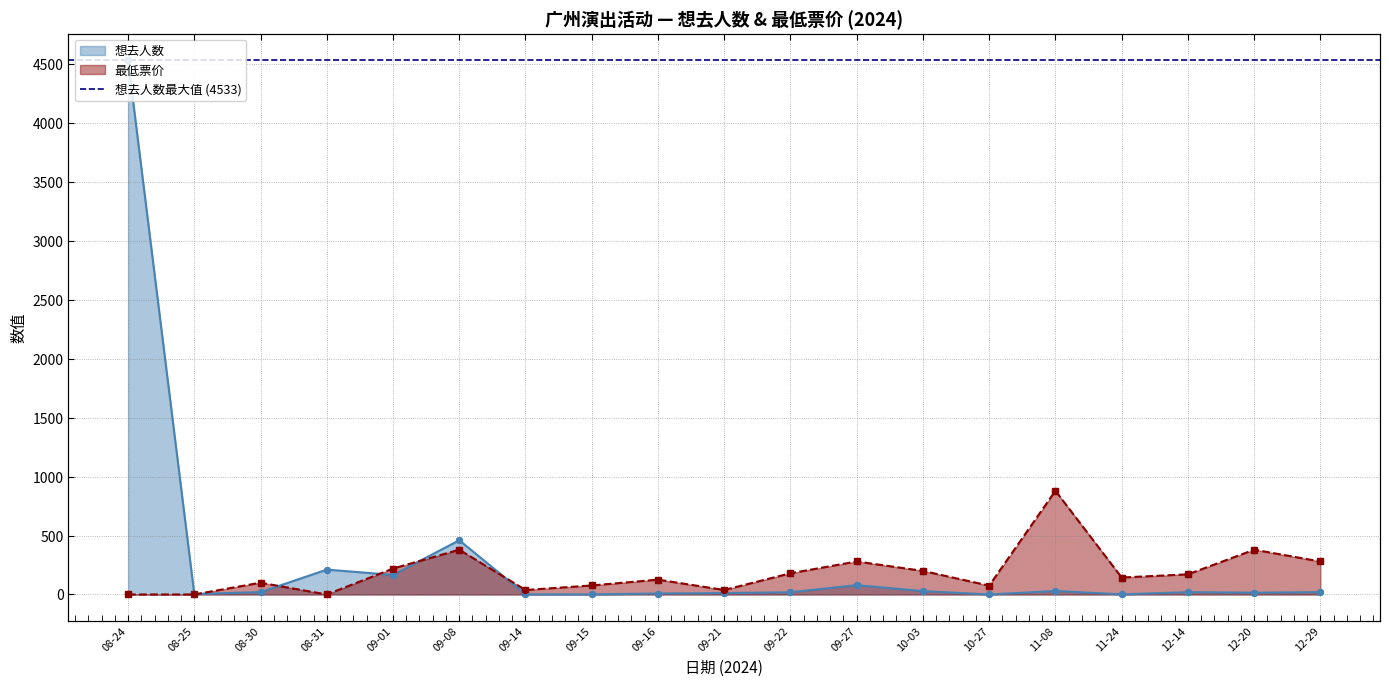

At which category is the sum across all series the highest?

08-24